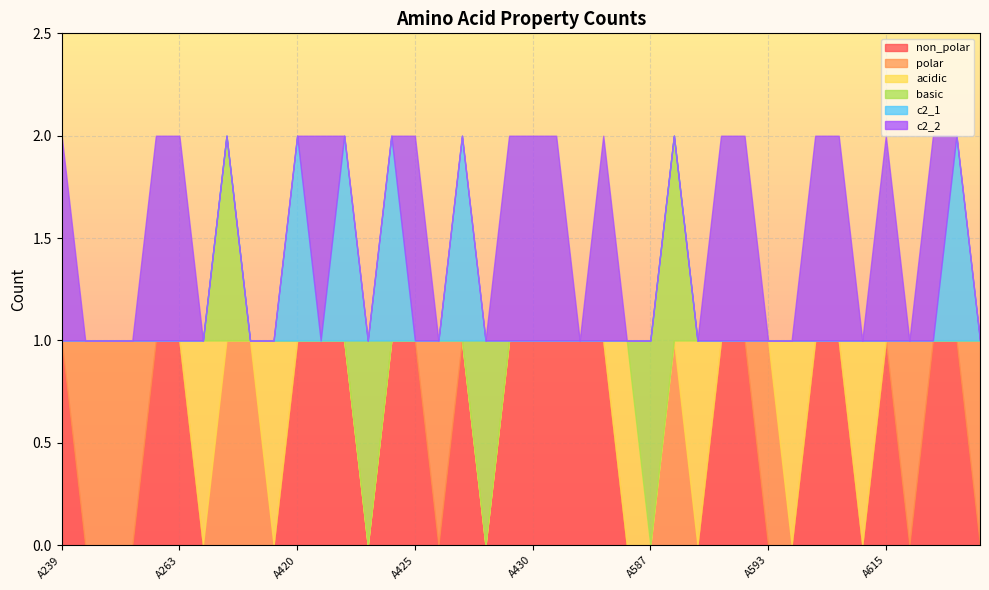

Reading left to right, what are all the values shown in this chart?

non_polar: 1	0	0	0	1	1	0	0	0	0	1	1	1	0	1	1	0	1	0	1	1	1	1	1	0	0	0	0	1	1	0	0	1	1	0	1	0	1	1	0
polar: 0	1	1	1	0	0	0	1	1	0	0	0	0	0	0	0	1	0	0	0	0	0	0	0	0	0	1	0	0	0	1	0	0	0	0	0	1	0	0	1
acidic: 0	0	0	0	0	0	1	0	0	1	0	0	0	0	0	0	0	0	0	0	0	0	0	0	1	0	0	1	0	0	0	1	0	0	1	0	0	0	0	0
basic: 0	0	0	0	0	0	0	1	0	0	0	0	0	1	0	0	0	0	1	0	0	0	0	0	0	1	1	0	0	0	0	0	0	0	0	0	0	0	0	0
c2_1: 0	0	0	0	0	0	0	0	0	0	1	0	1	0	1	0	0	1	0	0	0	0	0	0	0	0	0	0	0	0	0	0	0	0	0	0	0	0	1	0
c2_2: 1	0	0	0	1	1	0	0	0	0	0	1	0	0	0	1	0	0	0	1	1	1	0	1	0	0	0	0	1	1	0	0	1	1	0	1	0	1	0	0